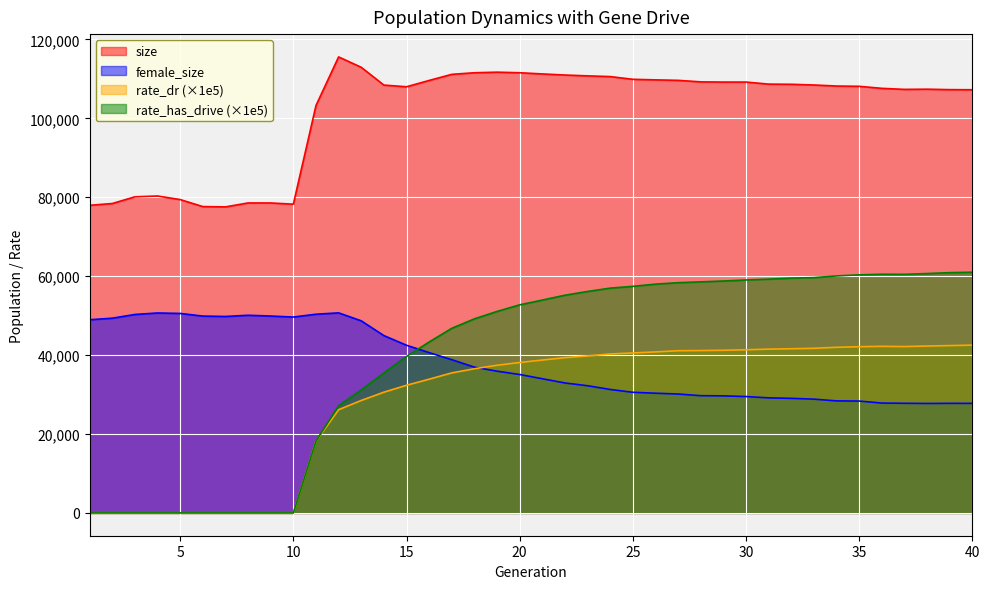

True or false: rate_has_drive and rate_dr cross at least once.

False